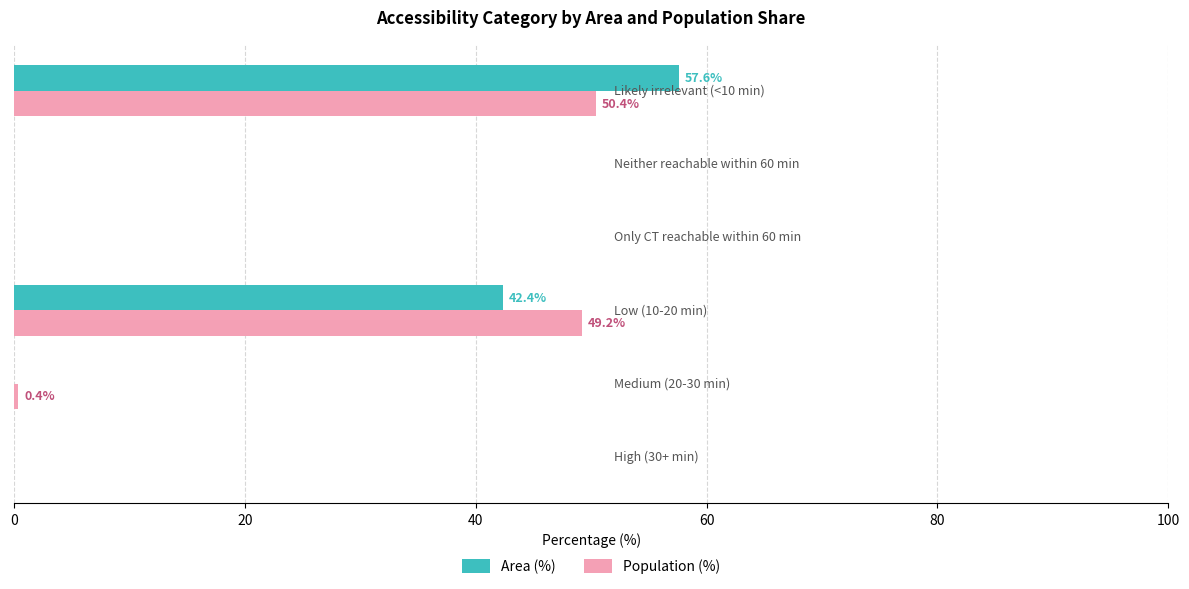

What is the maximum value shown in the chart?

57.6